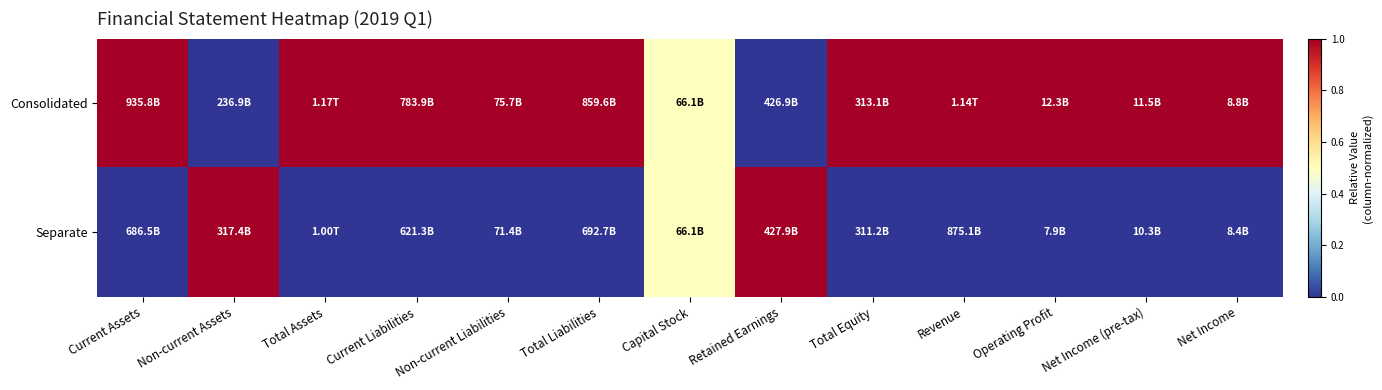

Which category has the lowest value across all series?

Non-current Assets